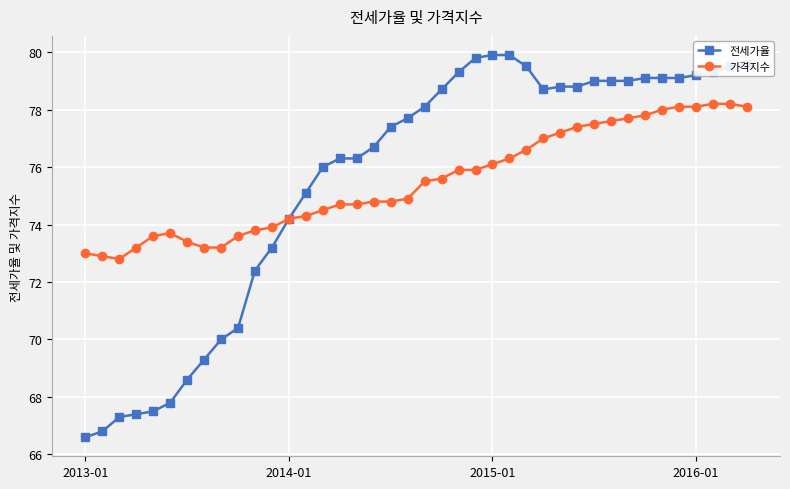

Count the number of categories in the chart.

40